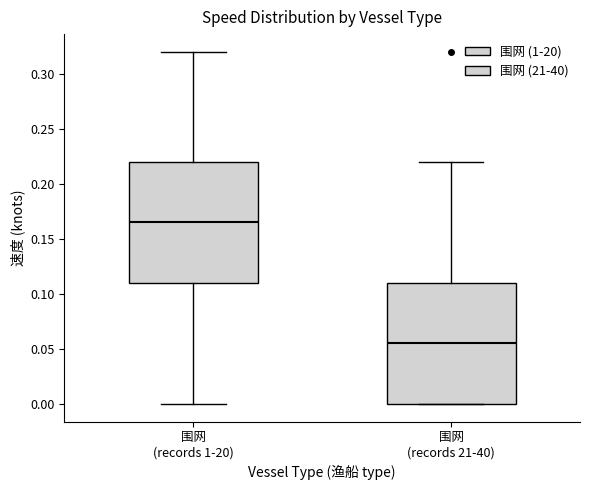

Reading left to right, read every box against the y-axis: the position of its median line, the range the box covers, and the ends of its whiskers. The values are not printed on the chart, so give them approximately, as read against the axis.

围网 (records 1-20): median 0.165, box 0.110 to 0.220, whiskers 0.000 to 0.320
围网 (records 21-40): median 0.055, box 0.000 to 0.110, whiskers 0.000 to 0.220